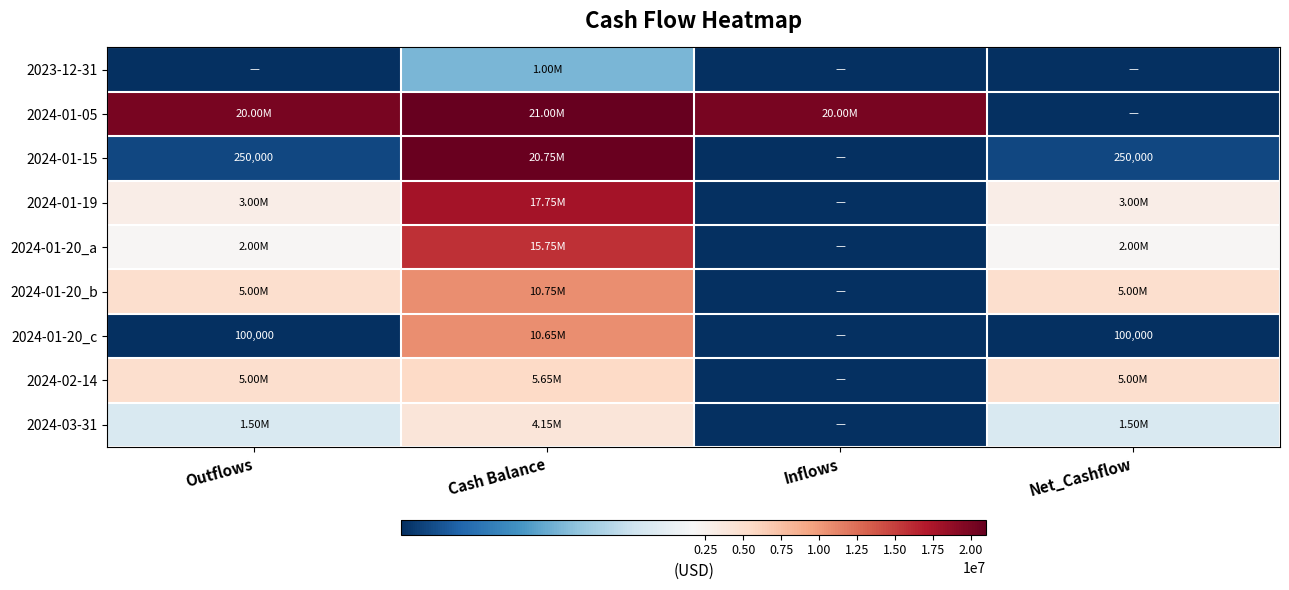

What is the sum of the 2024-01-20_c values at Outflows and Net_Cashflow?

200000